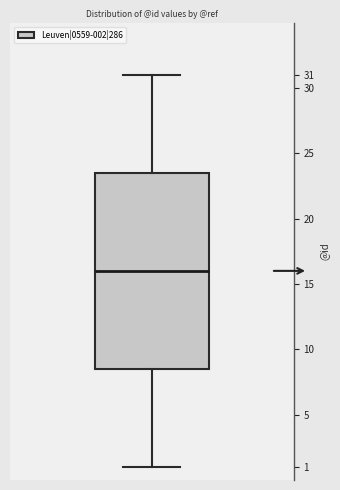

Where does the lower whisker of the box end on the y-axis? The values are not printed on the chart, so give them approximately, as read against the axis.

1.0